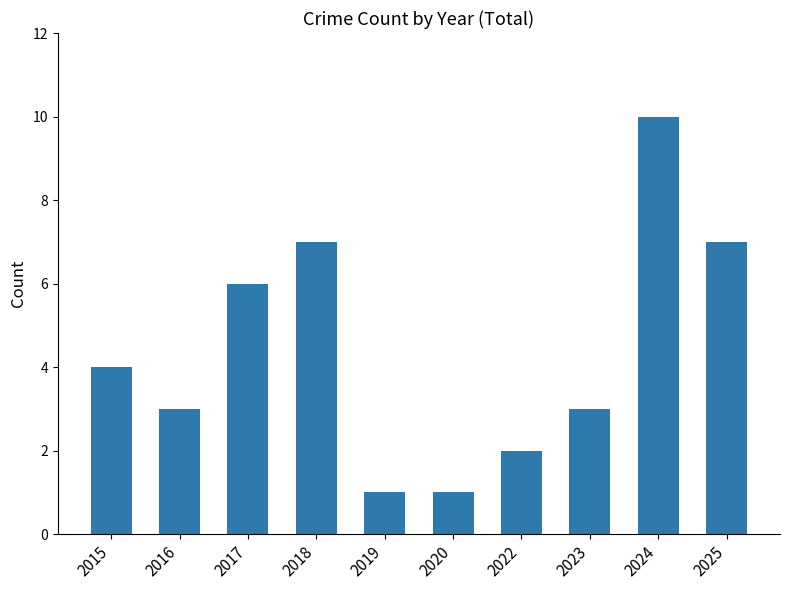

What is the ratio of the value at 2024 to the value at 2015?

2.5